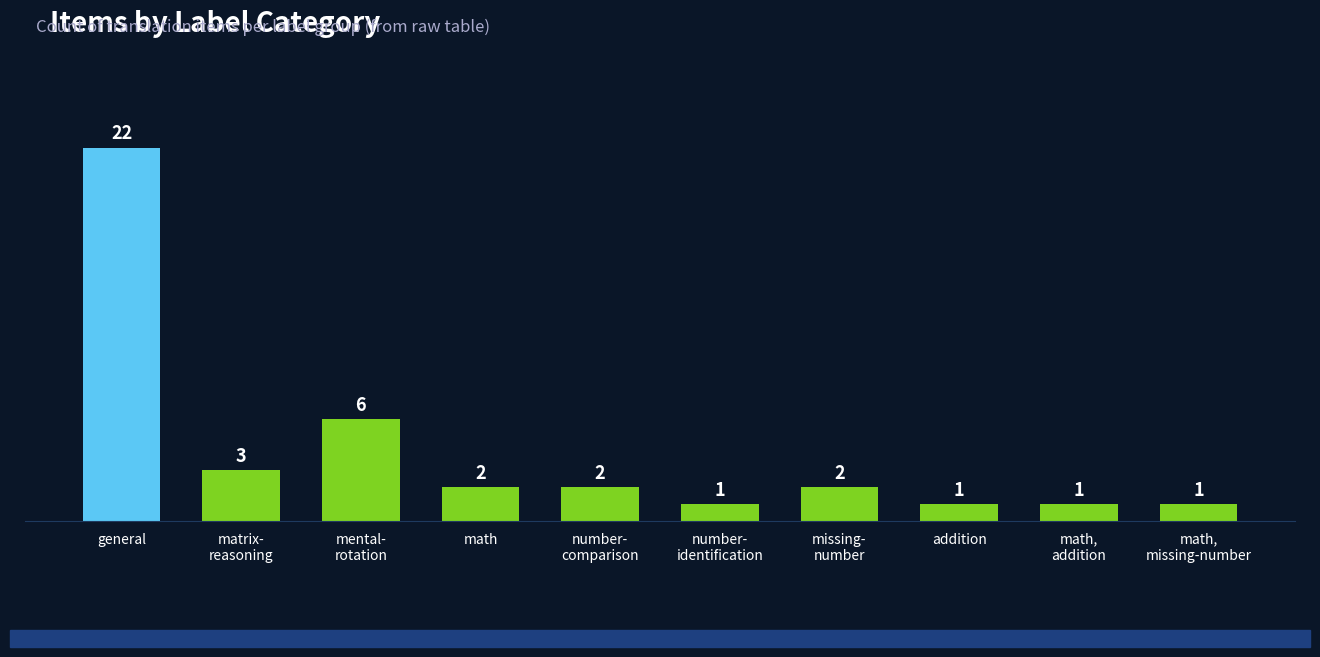

What is the label of the 6th bar from the left?

number-
identification